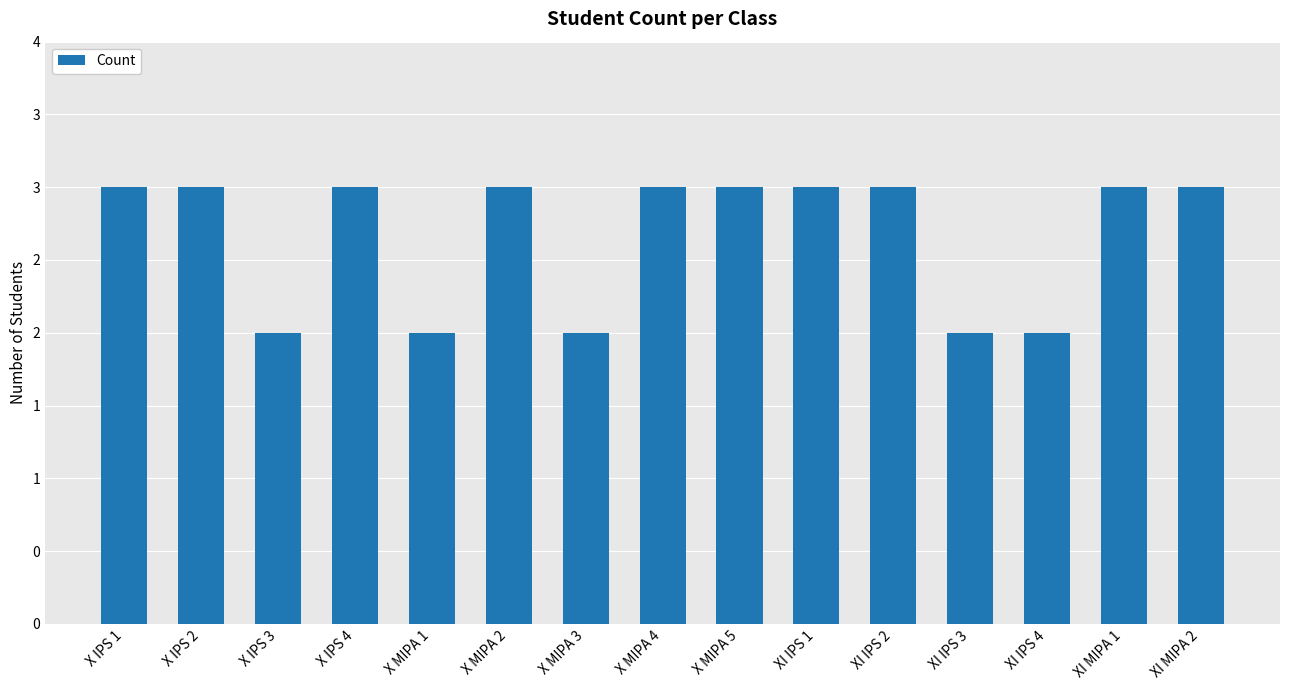

What position from the left is XI IPS 3?

12